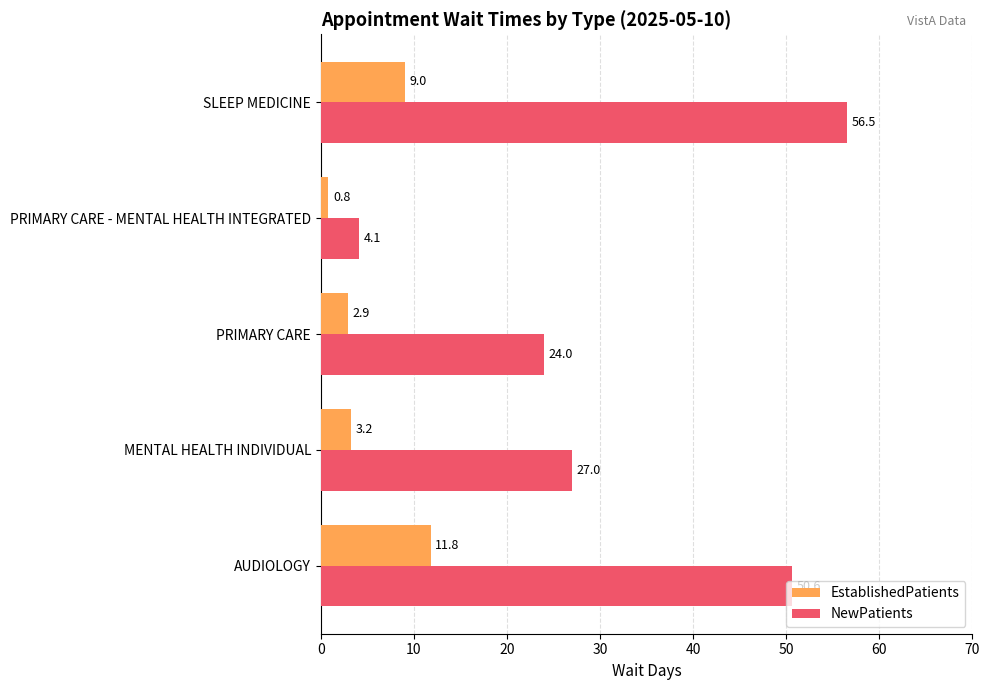

List the series in order of their peak value, highest first.

NewPatients, EstablishedPatients